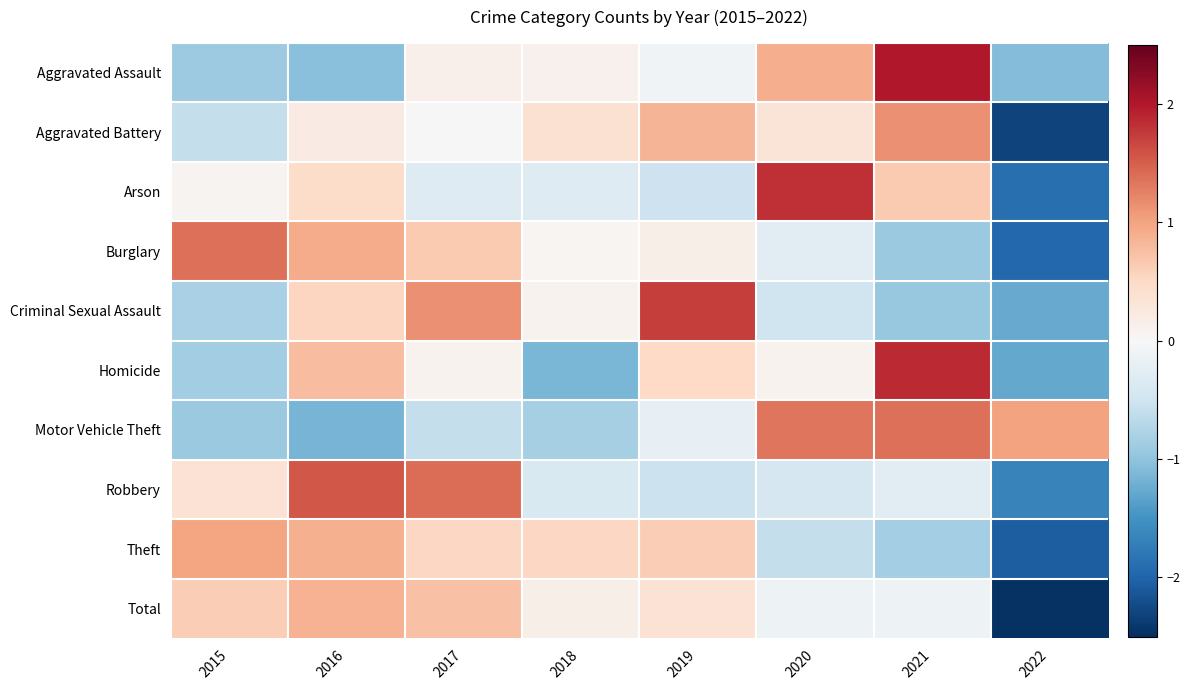

Reading right to left, what are all the values shown in this chart?

Aggravated Assault: 2022=-1.1	2021=2.0	2020=0.9	2019=-0.1	2018=0.1	2017=0.1	2016=-1.0	2015=-0.9
Aggravated Battery: 2022=-2.3	2021=1.1	2020=0.3	2019=0.8	2018=0.4	2017=0.0	2016=0.2	2015=-0.6
Arson: 2022=-1.9	2021=0.7	2020=1.8	2019=-0.5	2018=-0.3	2017=-0.3	2016=0.5	2015=0.1
Burglary: 2022=-2.0	2021=-0.9	2020=-0.3	2019=0.1	2018=0.0	2017=0.6	2016=0.9	2015=1.4
Criminal Sexual Assault: 2022=-1.3	2021=-1.0	2020=-0.5	2019=1.7	2018=0.1	2017=1.1	2016=0.5	2015=-0.8
Homicide: 2022=-1.3	2021=1.9	2020=0.1	2019=0.5	2018=-1.1	2017=0.1	2016=0.8	2015=-0.9
Motor Vehicle Theft: 2022=1.0	2021=1.4	2020=1.3	2019=-0.2	2018=-0.8	2017=-0.6	2016=-1.2	2015=-0.9
Robbery: 2022=-1.7	2021=-0.3	2020=-0.4	2019=-0.5	2018=-0.4	2017=1.4	2016=1.6	2015=0.4
Theft: 2022=-2.1	2021=-0.8	2020=-0.6	2019=0.6	2018=0.5	2017=0.5	2016=0.9	2015=1.0
Total: 2022=-2.5	2021=-0.1	2020=-0.1	2019=0.4	2018=0.1	2017=0.7	2016=0.9	2015=0.6